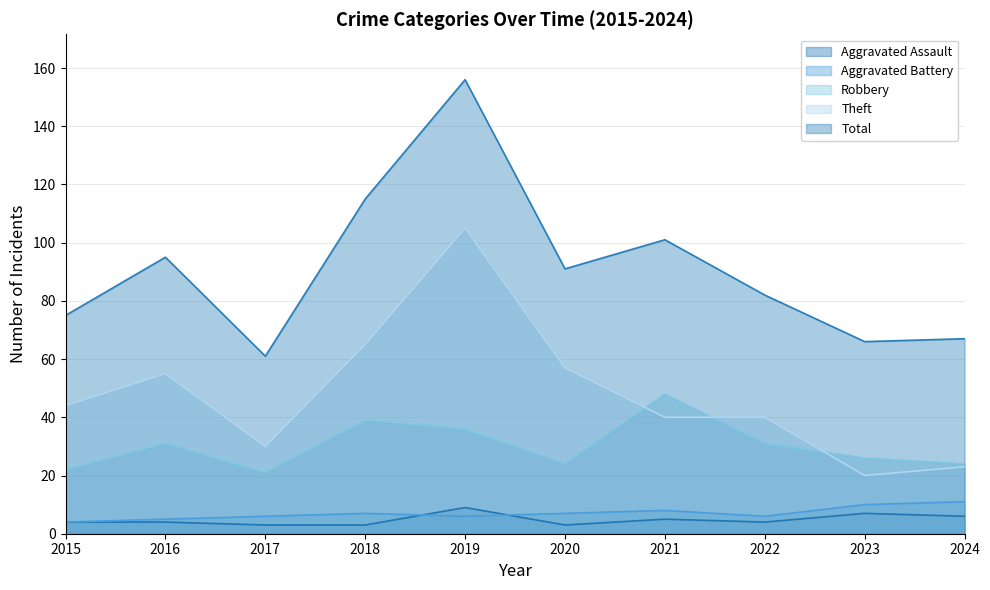

Which series has the largest total across all categories?

Total